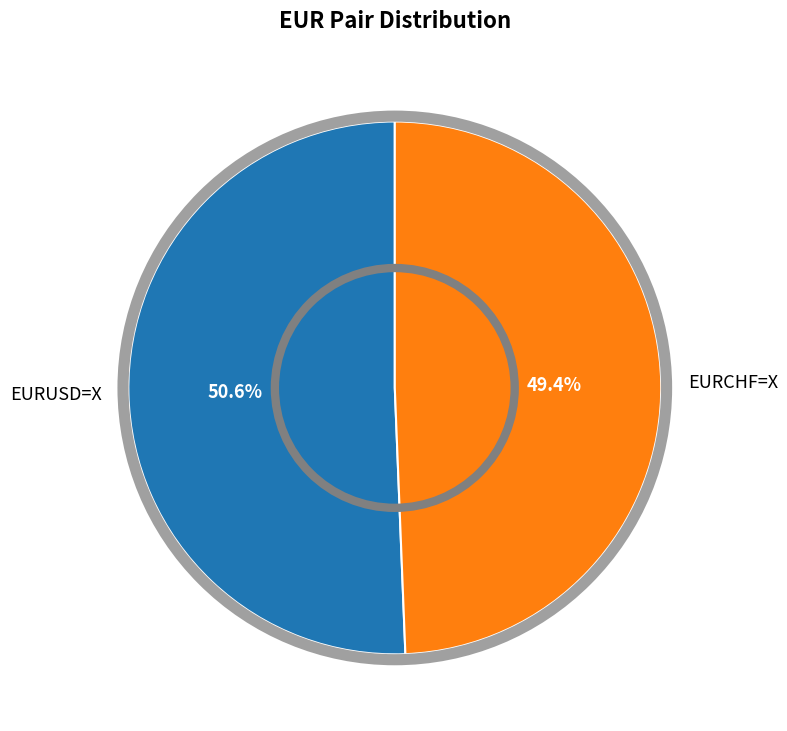

What percentage is the EURUSD=X slice, to the nearest percent?

51%